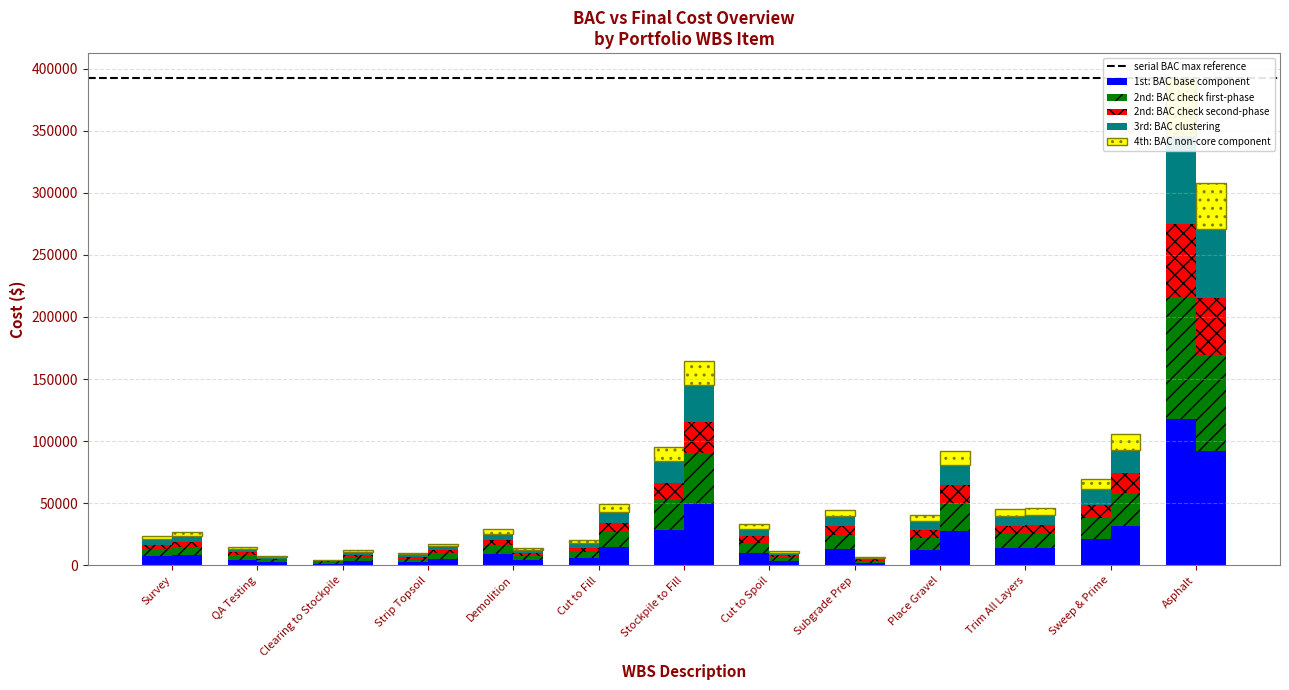

Does the chart contain stacked bars?

No